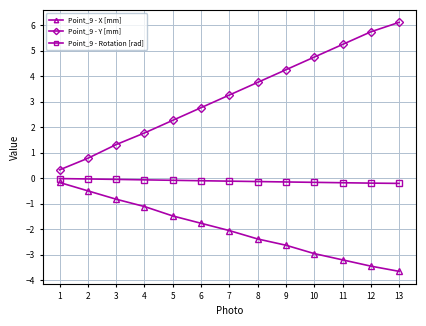

What is the difference between the maximum and minimum values in the Point_9 - X [mm] series?

3.5